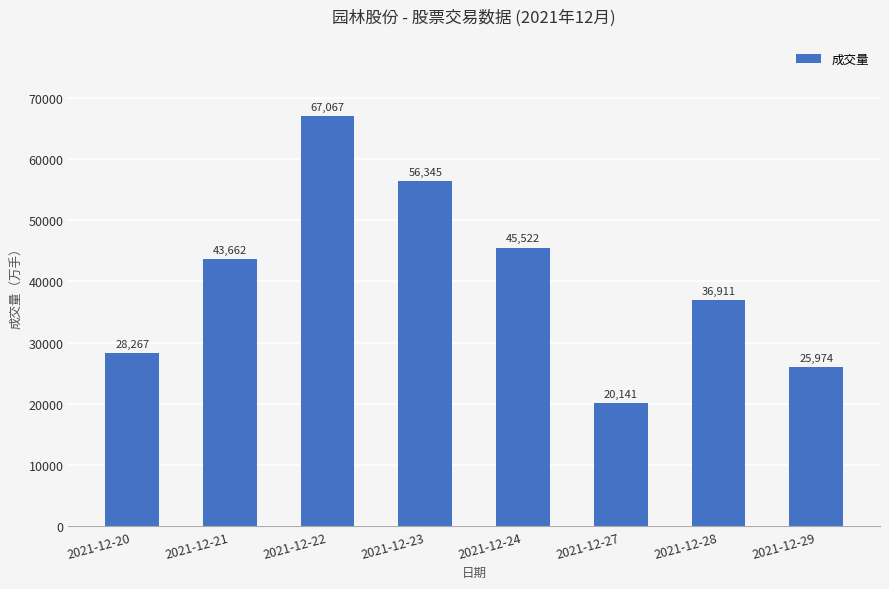

What is the difference between the values at 2021-12-28 and 2021-12-27?

16770.0